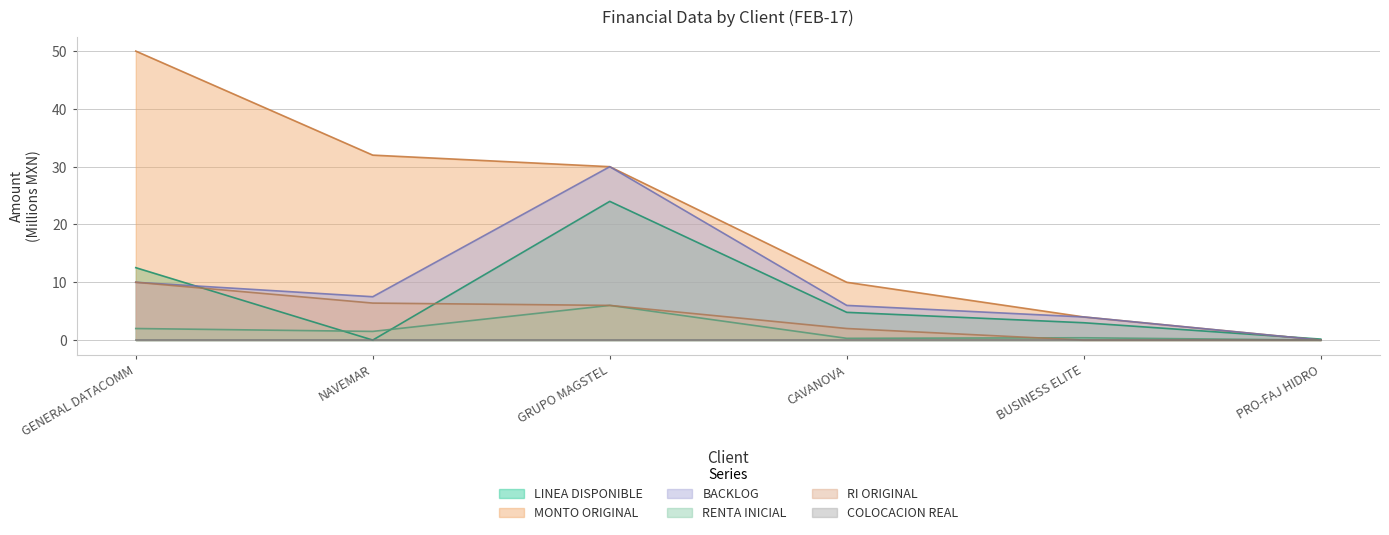

What is the greatest value displayed?

50.0